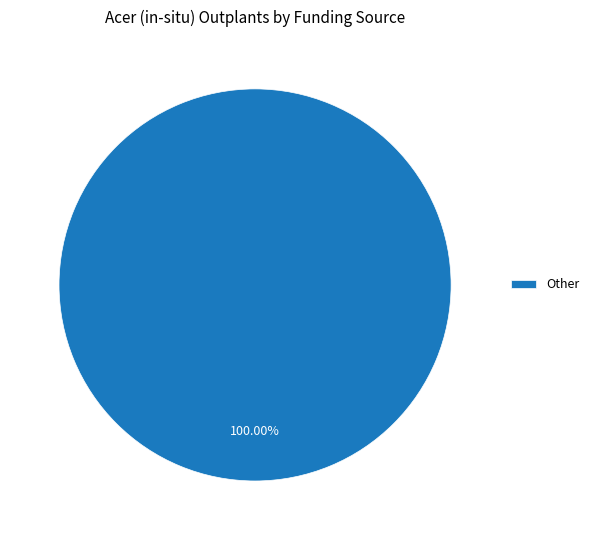

How many slices are in this pie chart?

1